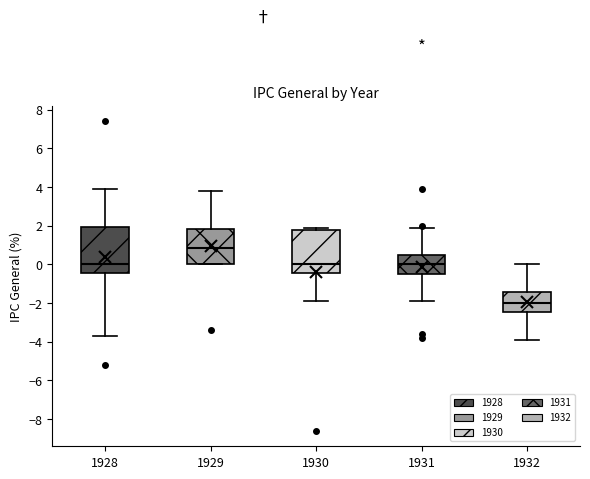

Reading left to right, read every box against the y-axis: the position of its median line, the range the box covers, and the ends of its whiskers. The values are not printed on the chart, so give them approximately, as read against the axis.

1928: median 0.0, box -0.4 to 2.0, whiskers -3.6 to 4.0
1929: median 0.8, box 0.0 to 1.8, whiskers 0.0 to 3.8
1930: median 0.0, box -0.4 to 1.8, whiskers -1.8 to 2.0
1931: median 0.0, box -0.4 to 0.4, whiskers -1.8 to 2.0
1932: median -2.0, box -2.4 to -1.4, whiskers -3.8 to 0.0